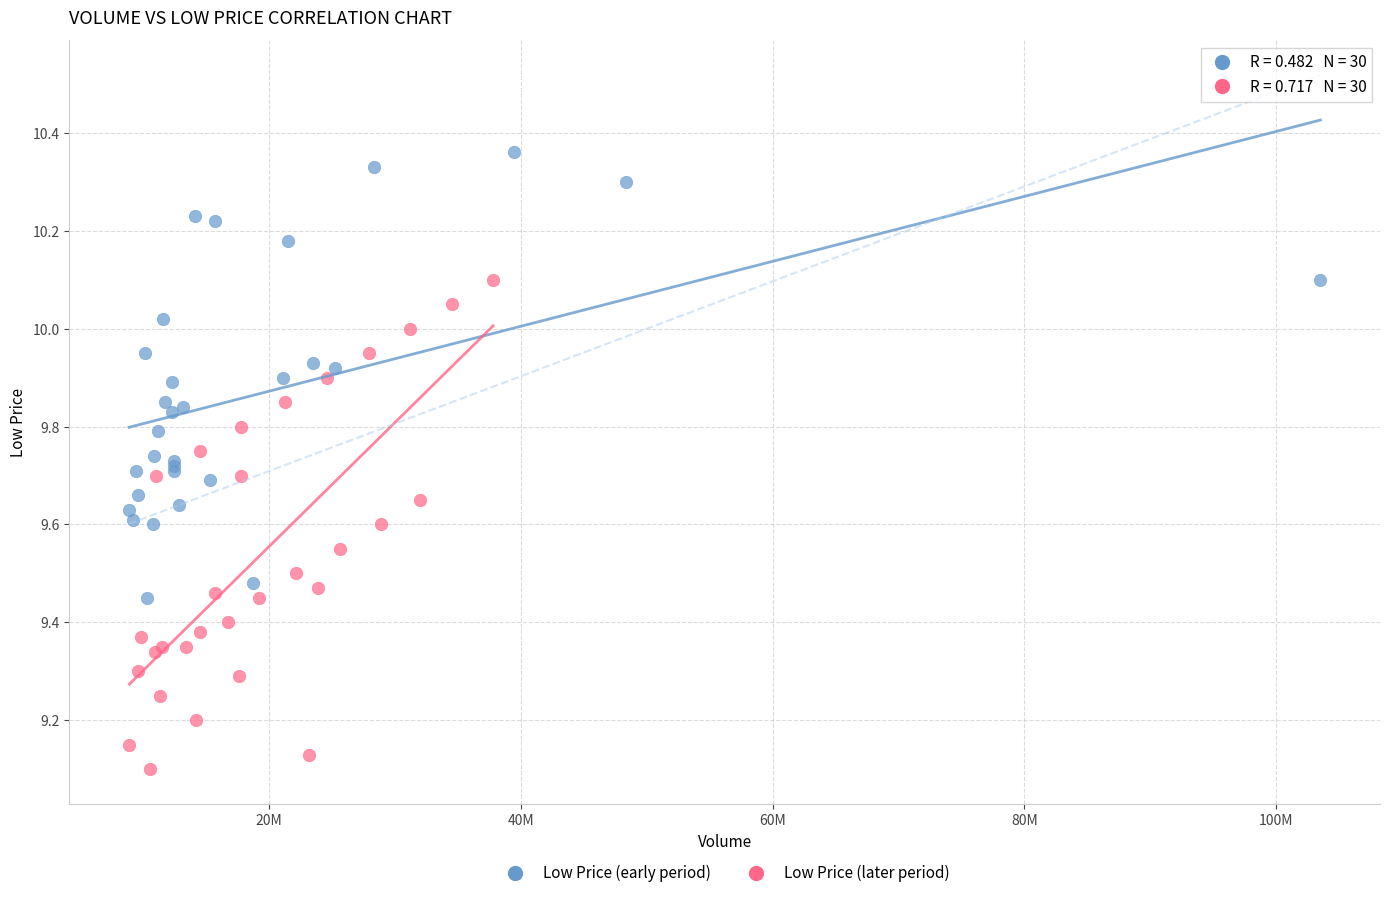

Which series contains the lowest Y value?

Low Price (later period)